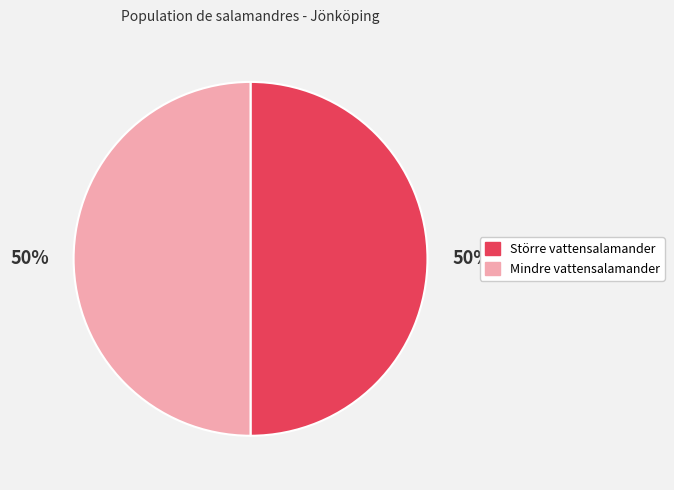

How many segments does this pie chart have?

2